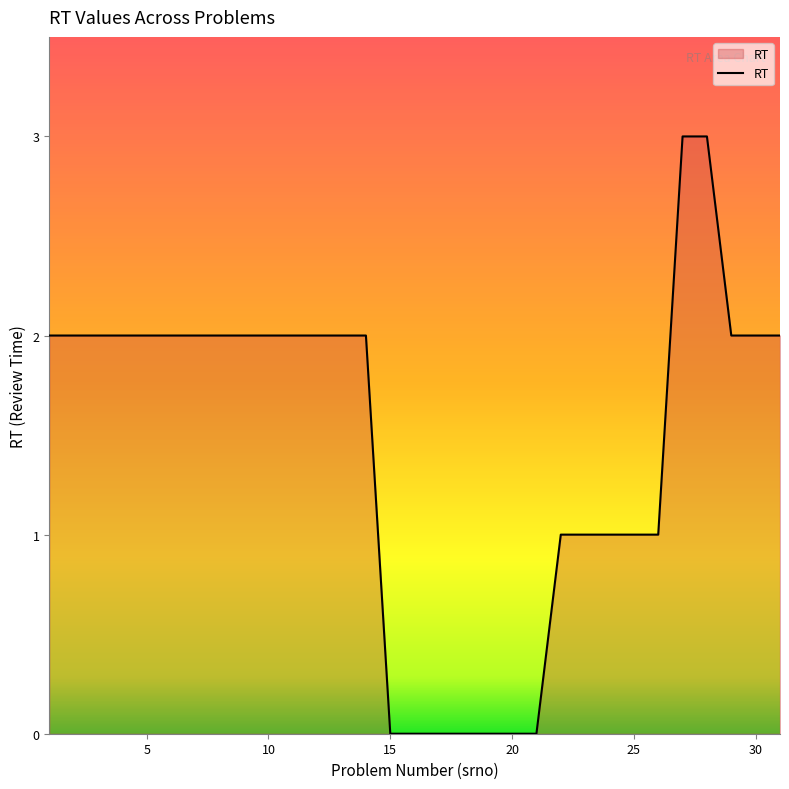

What is the greatest value displayed?

3